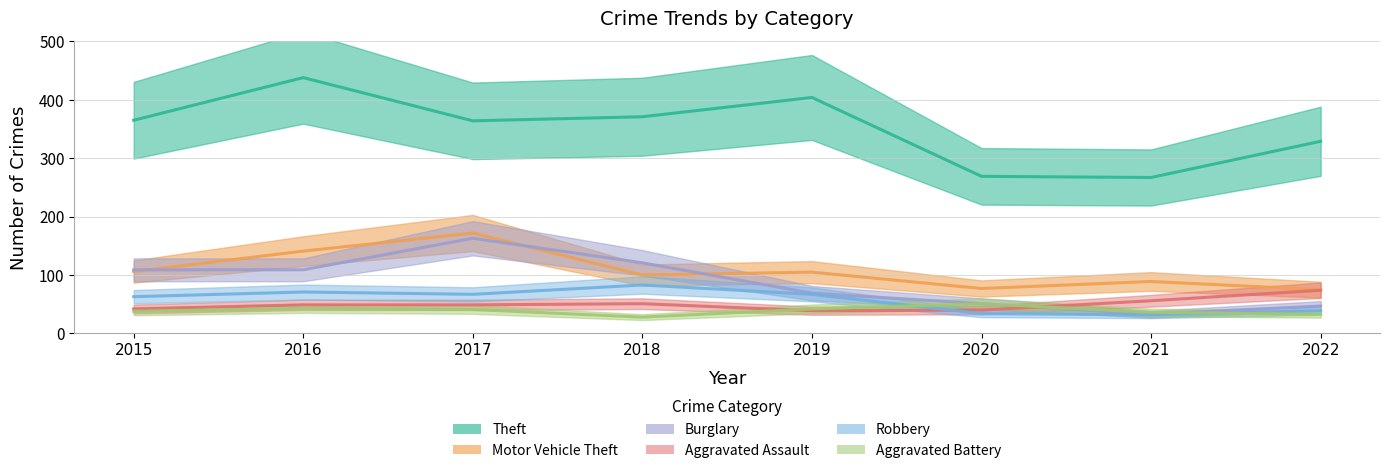

Is this an area chart (filled region under the line)?

No